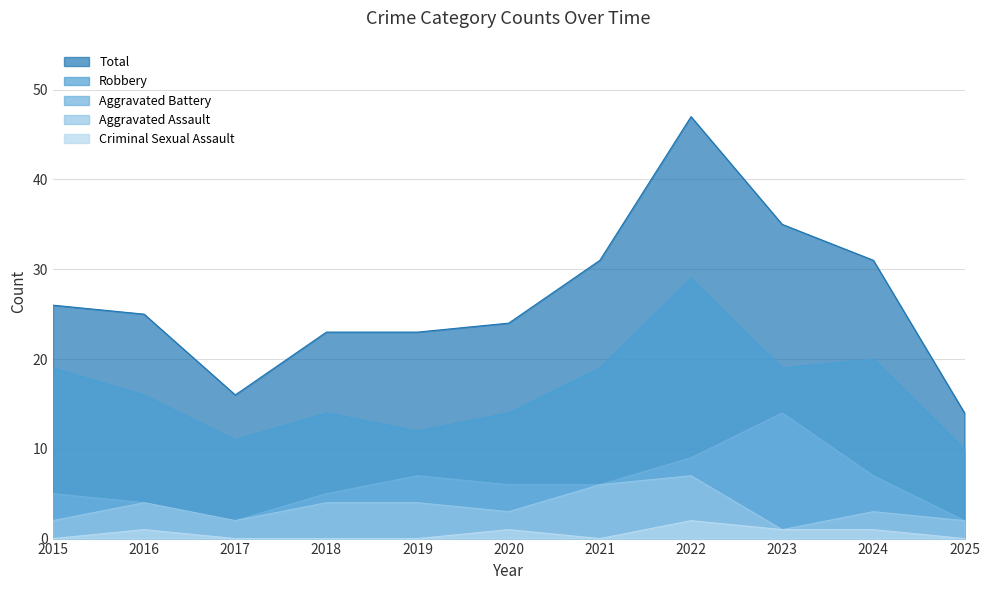

What is the value of the Aggravated Battery point at the 10th from the left?

7